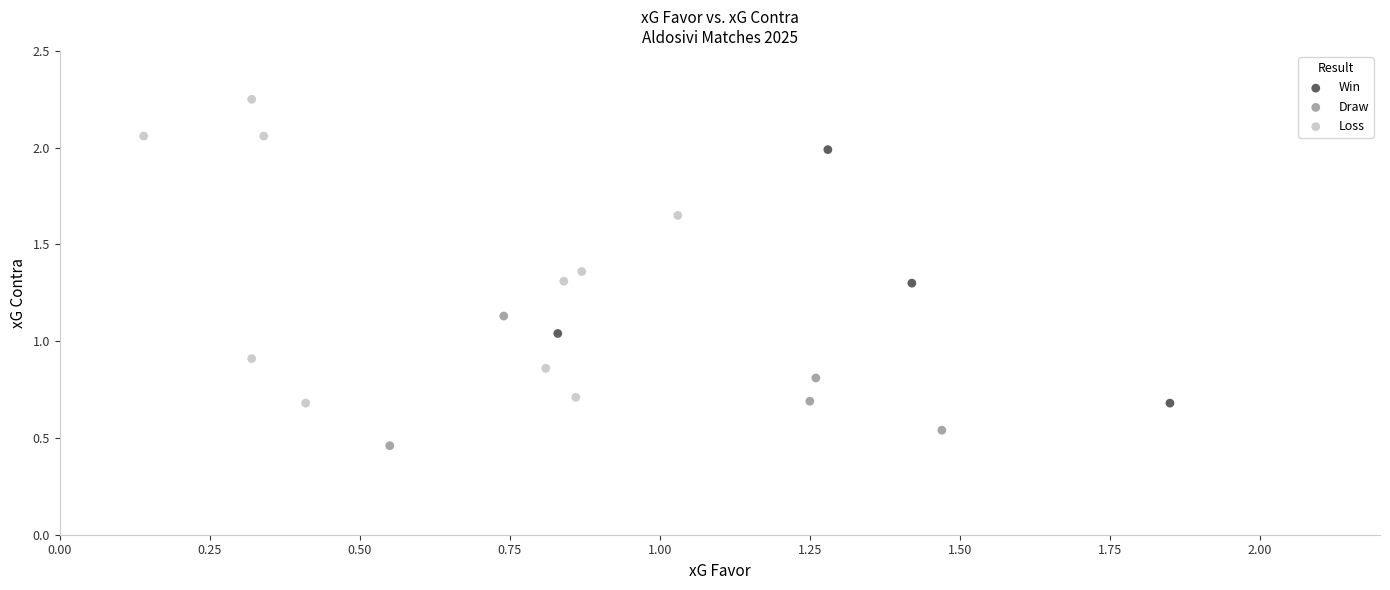

Which series contains the highest Y value?

Loss